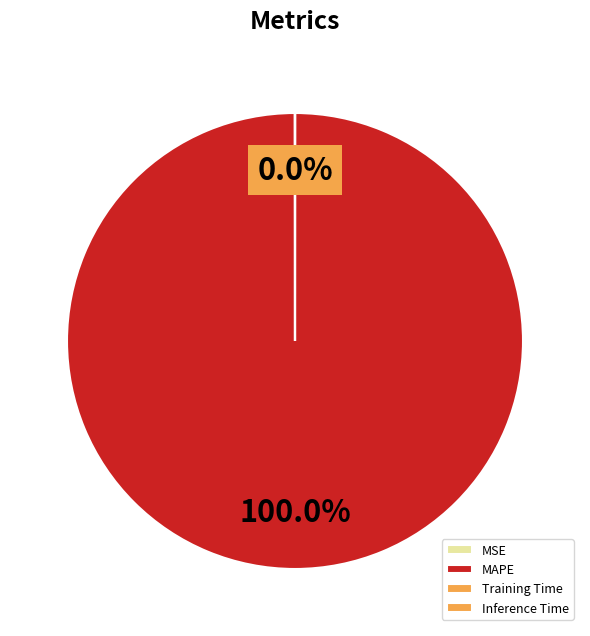

What is the change in value from MSE to Inference Time?

-0.1